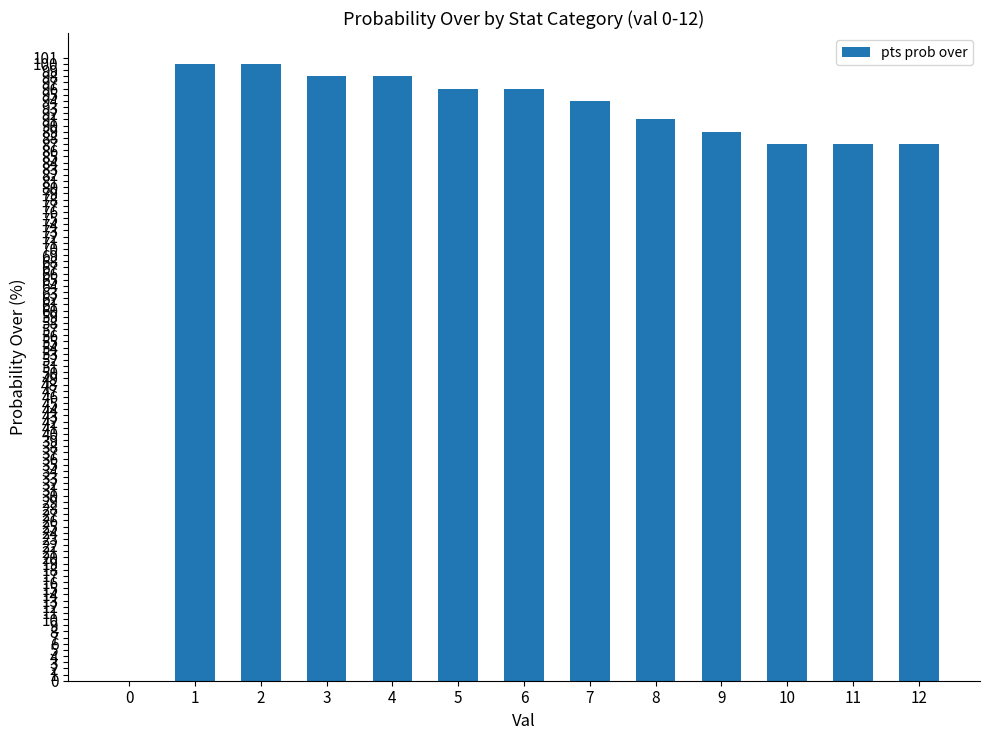

The value at 8 is 32. True or false?

False